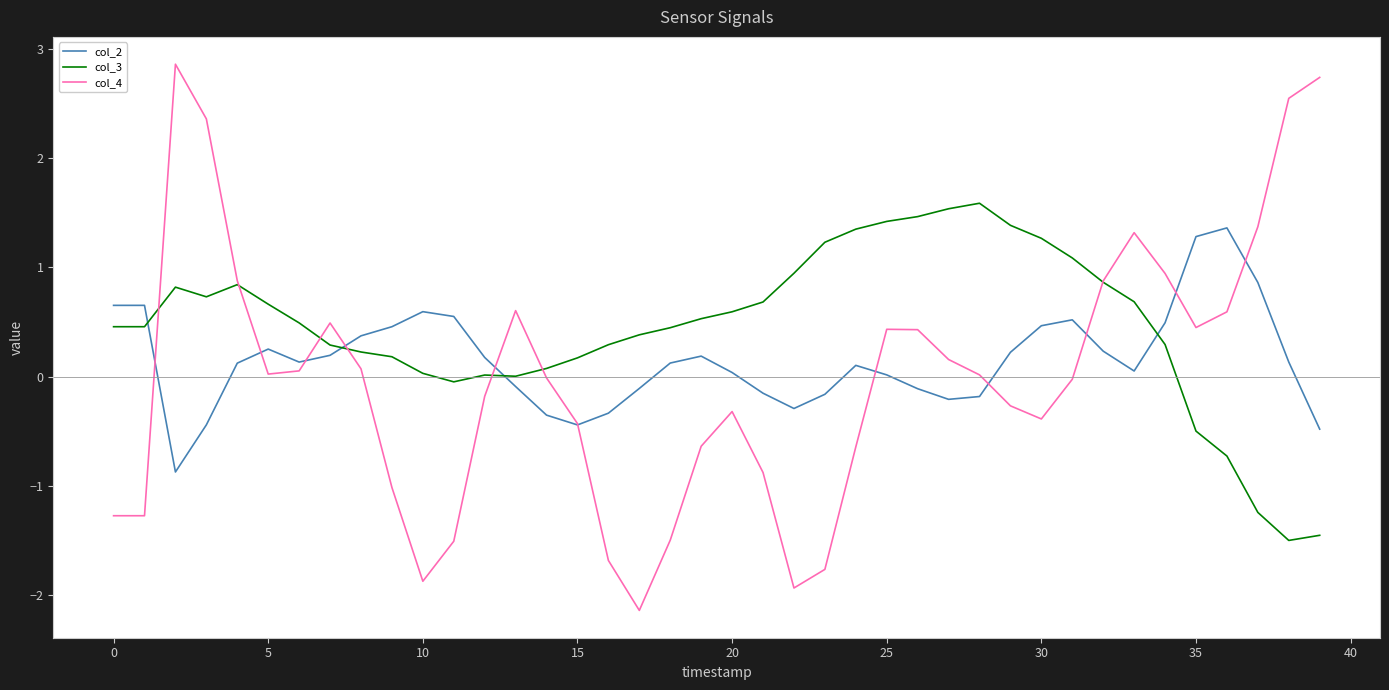

Does the chart display data point markers on the line(s)?

No